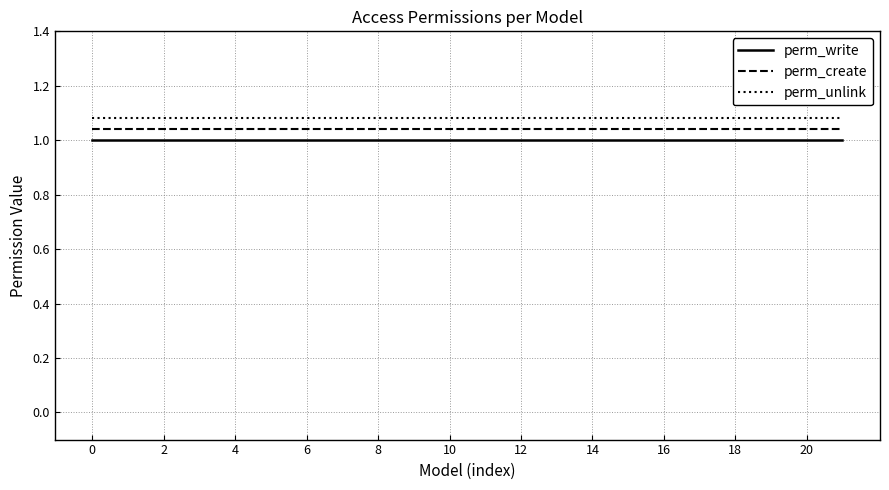

Is this an area chart (filled region under the line)?

No